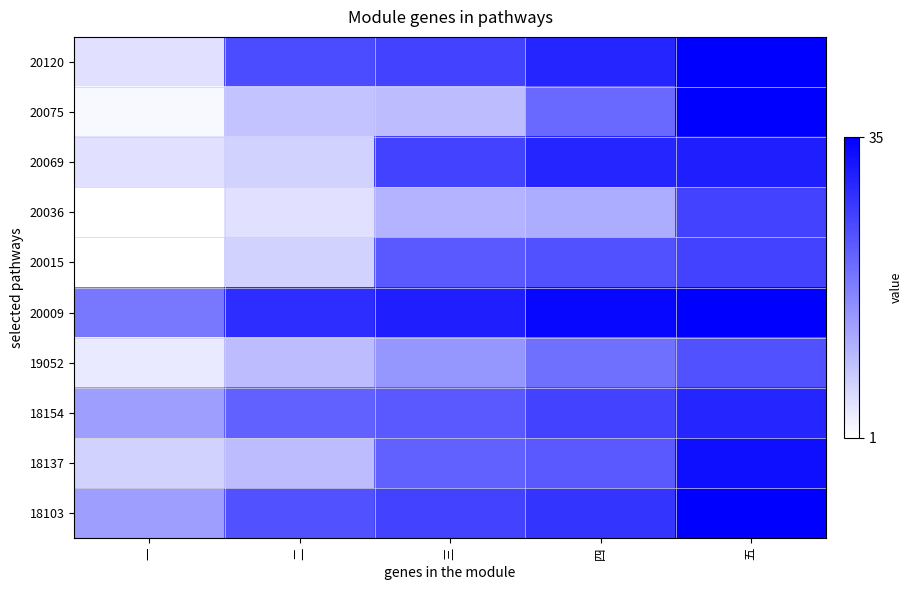

At which category is the sum across all series the highest?

五